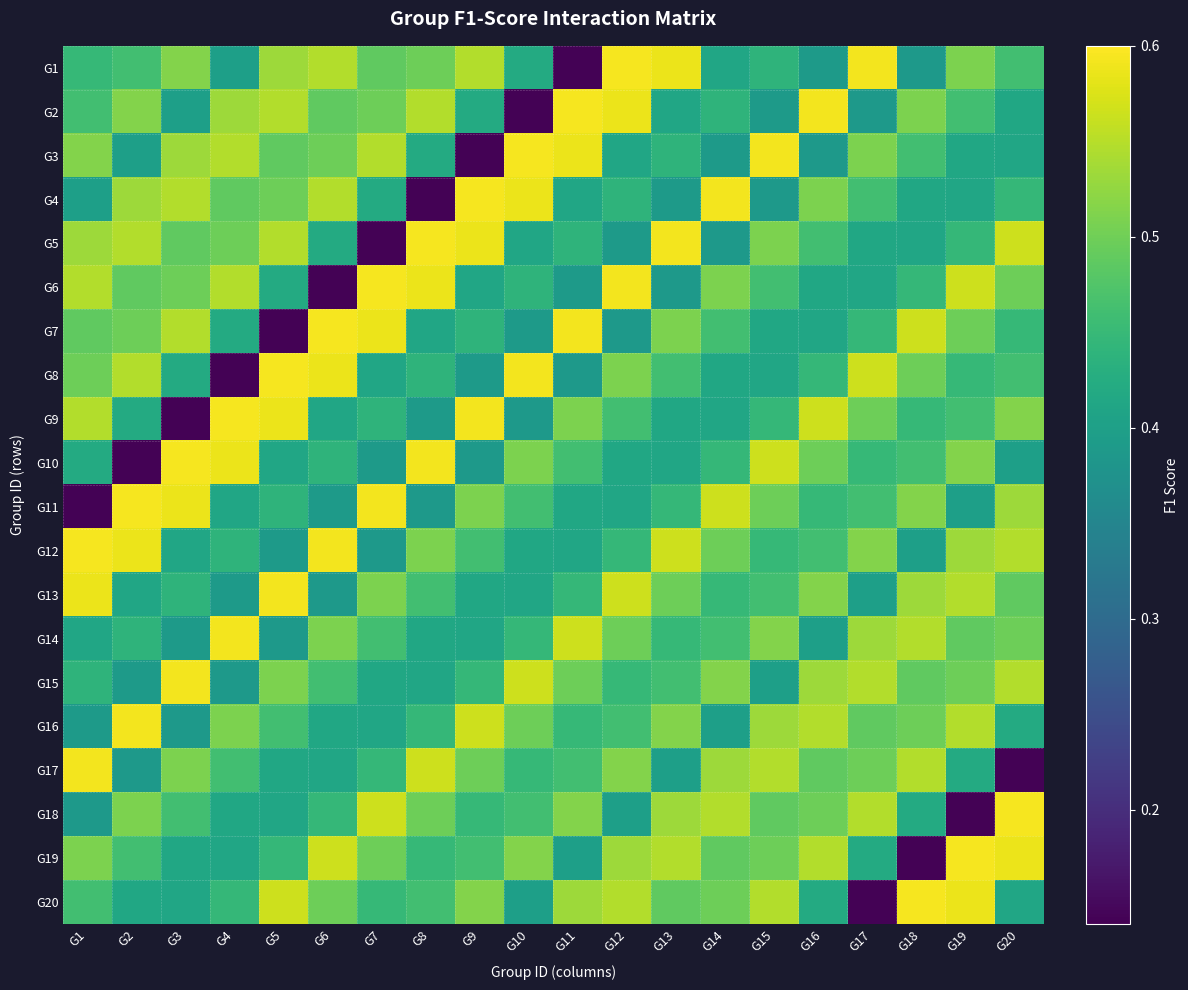

What is the maximum value shown in the chart?

0.6